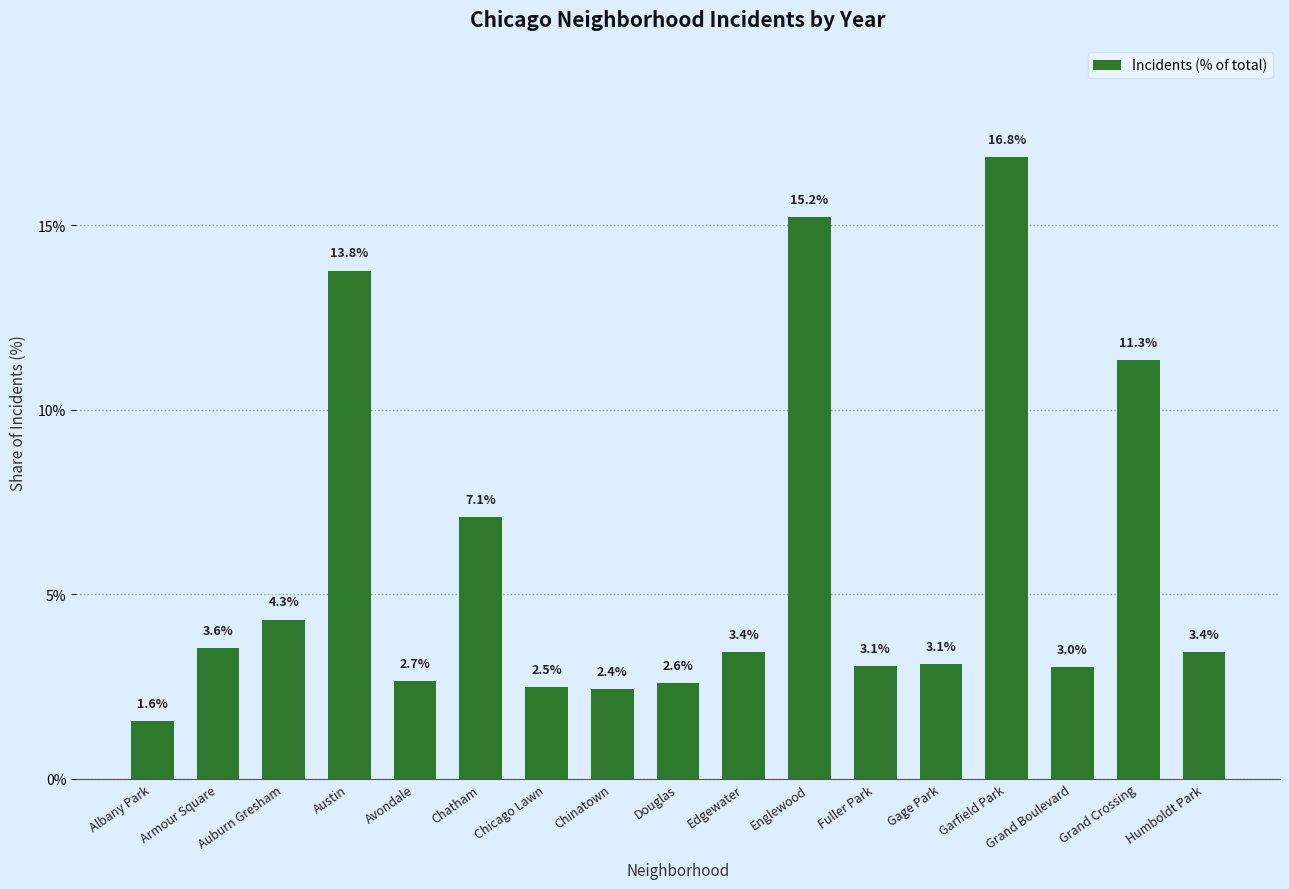

Count the number of data series in this chart.

1